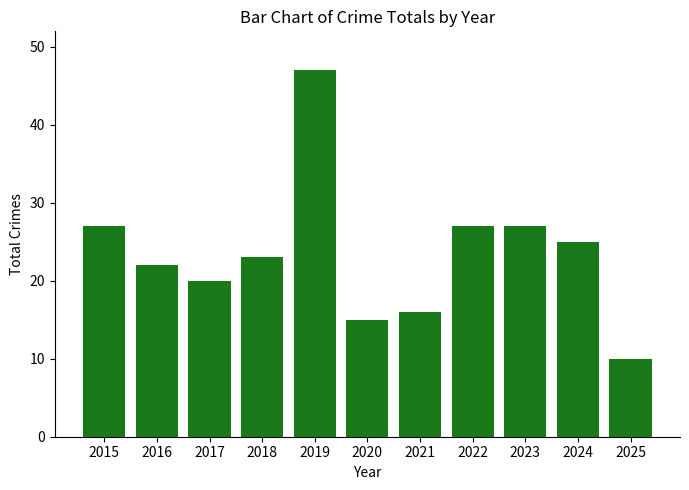

How many distinct data groups are displayed?

1